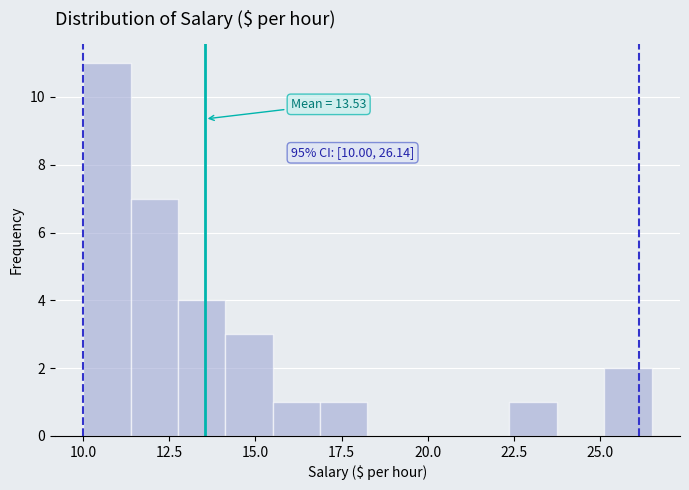

Read against the x-axis, roughly where is the centre of the tallest bar?

10.5